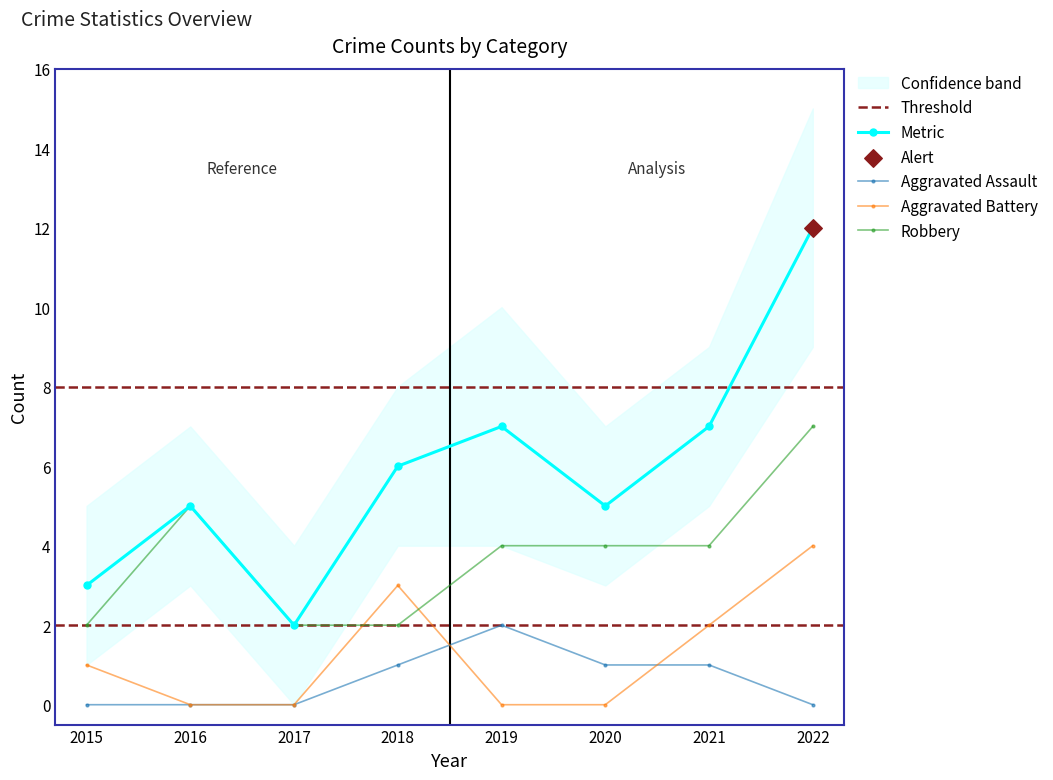

Is the value of Aggravated Assault at 2019 greater than the value of Robbery at 2019?

No